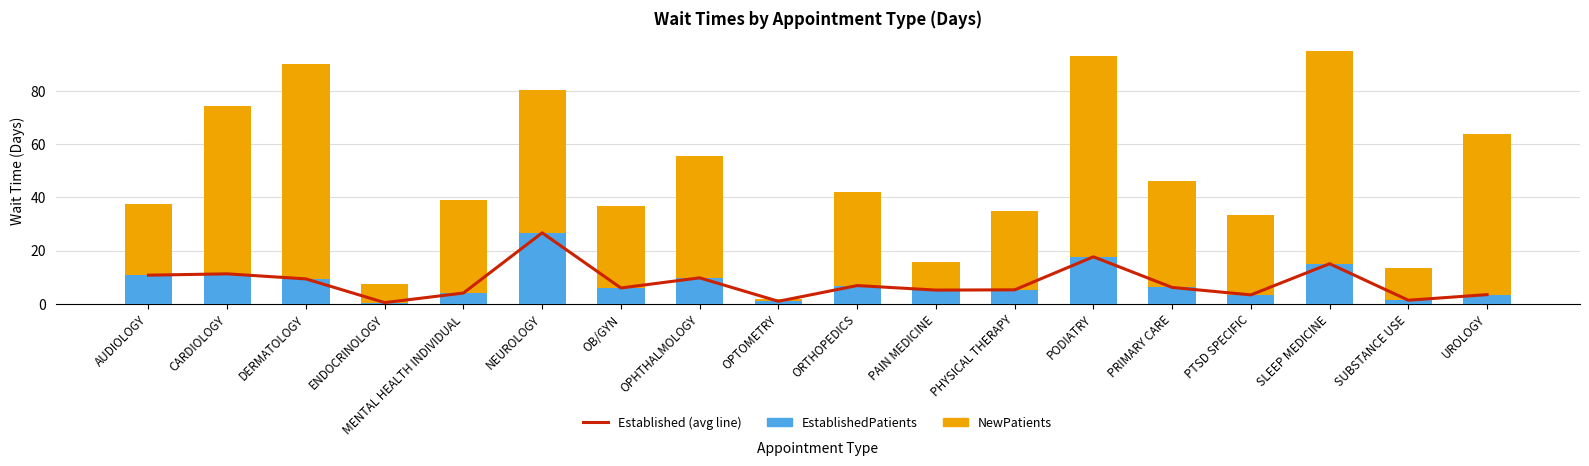

At DERMATOLOGY, list the series in order from smallest to largest.

EstablishedPatients (line), EstablishedPatients, NewPatients